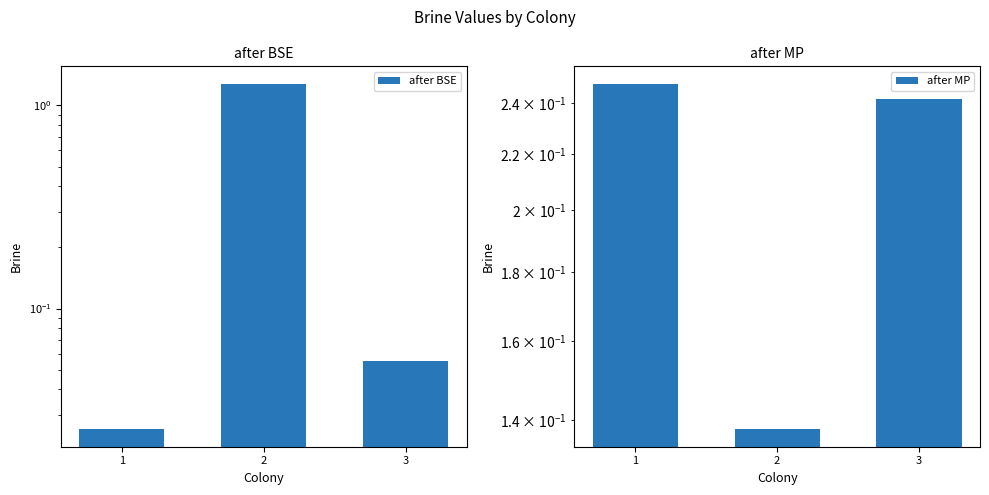

Count the number of data series in this chart.

2